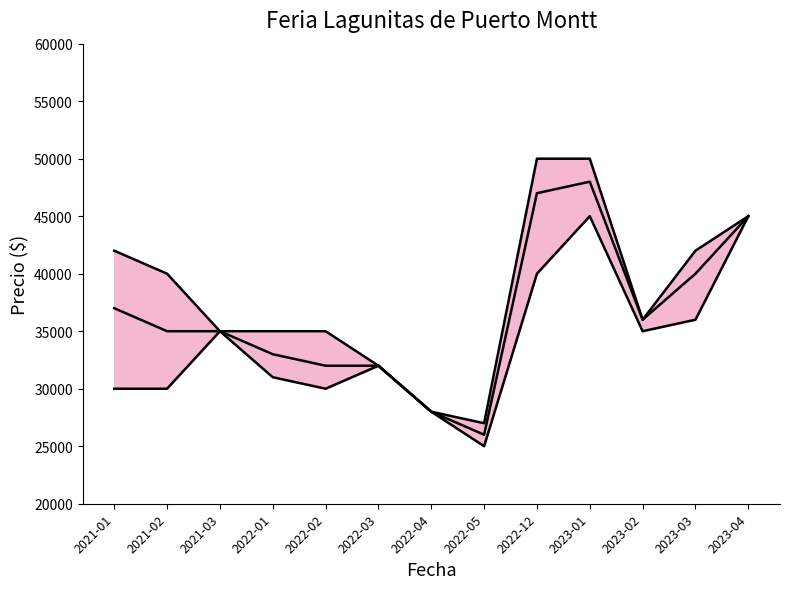

Which series has the largest total across all categories?

Precio máximo